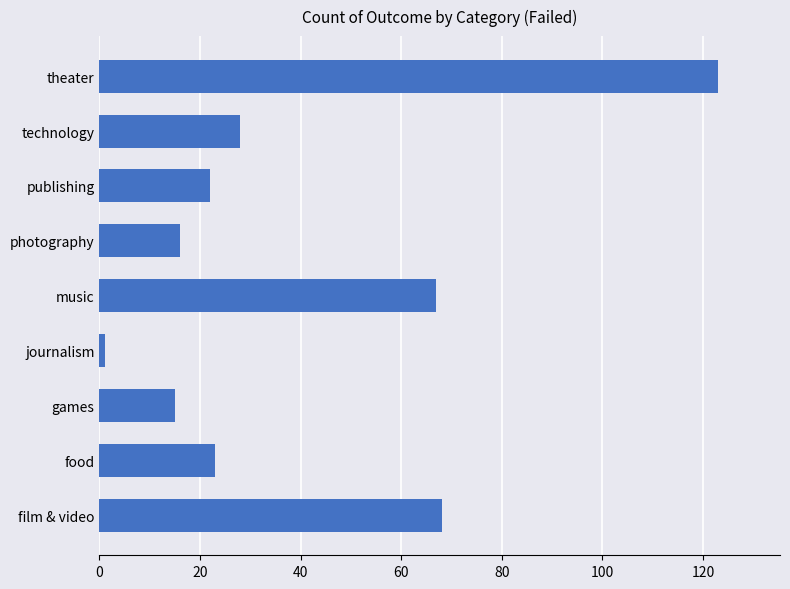

What is the change in value from food to games?

-8